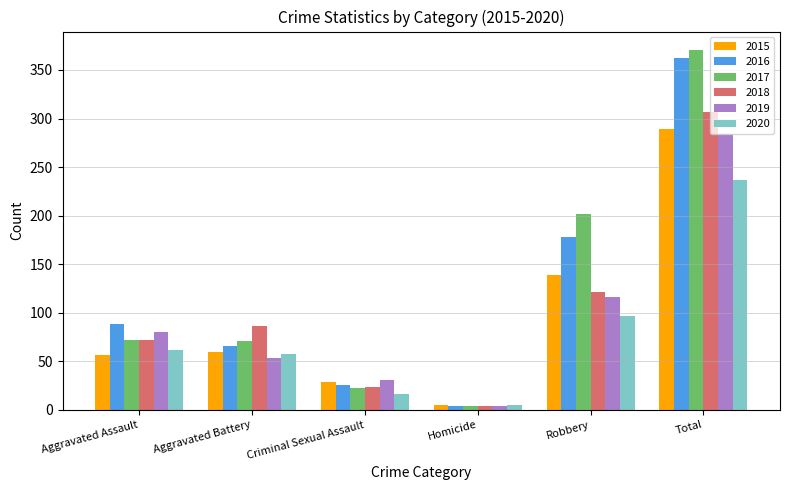

At which label is 2018 closest to 155?

Robbery